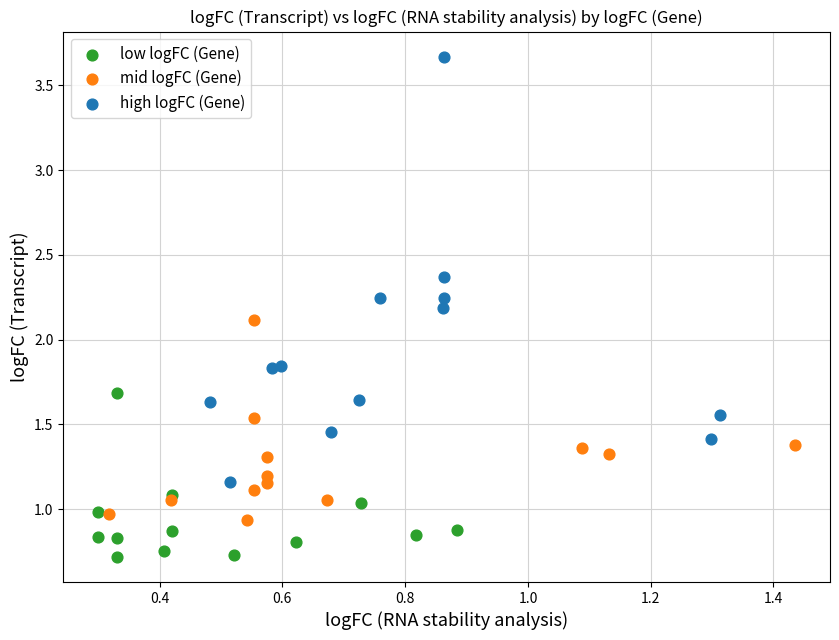

Which series reaches the maximum Y coordinate?

high logFC (Gene)